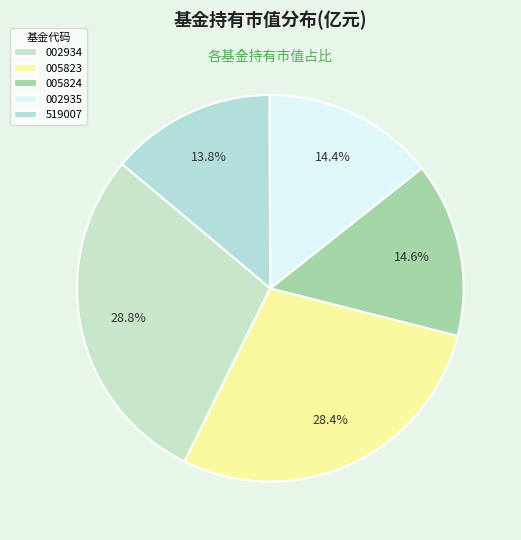

How many slices are in this pie chart?

5